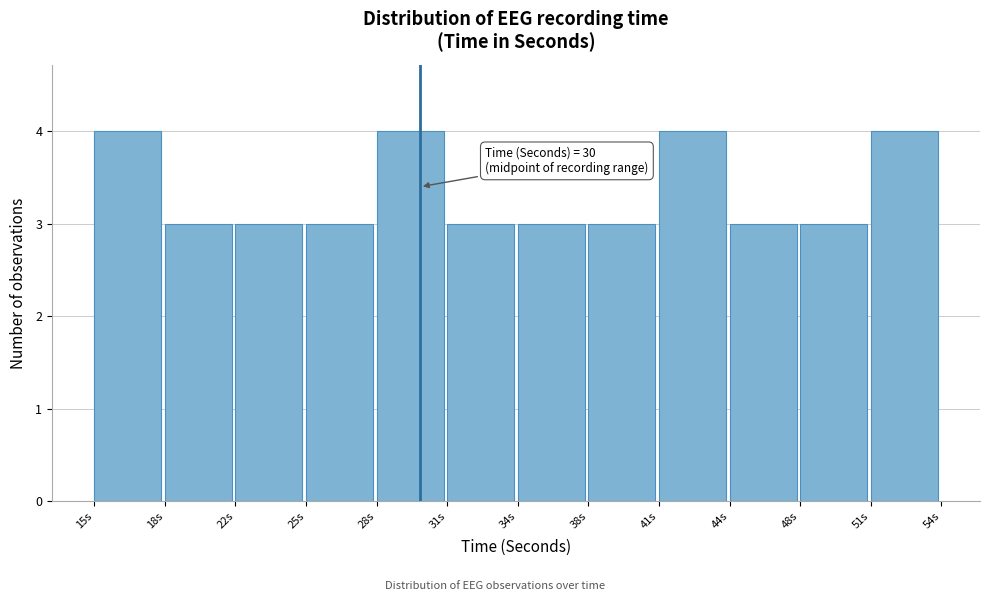

Reading left to right, transcribe all the data shown in this chart.

15s=4	18s=3	22s=3	25s=3	28s=4	31s=3	34s=3	38s=3	41s=4	44s=3	48s=3	51s=4